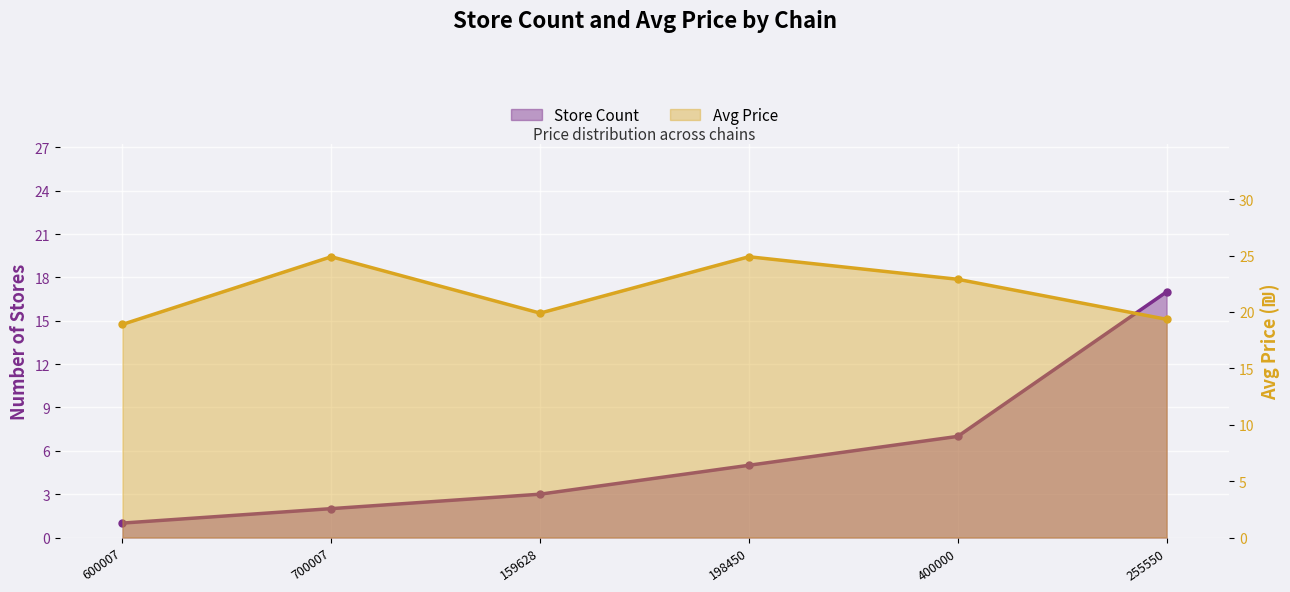

At which category does avg_price reach its first local valley?

159628